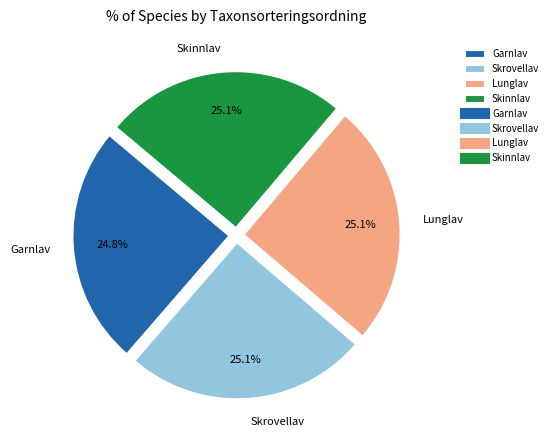

Is it true that Skrovellav is 25% of the pie?

True